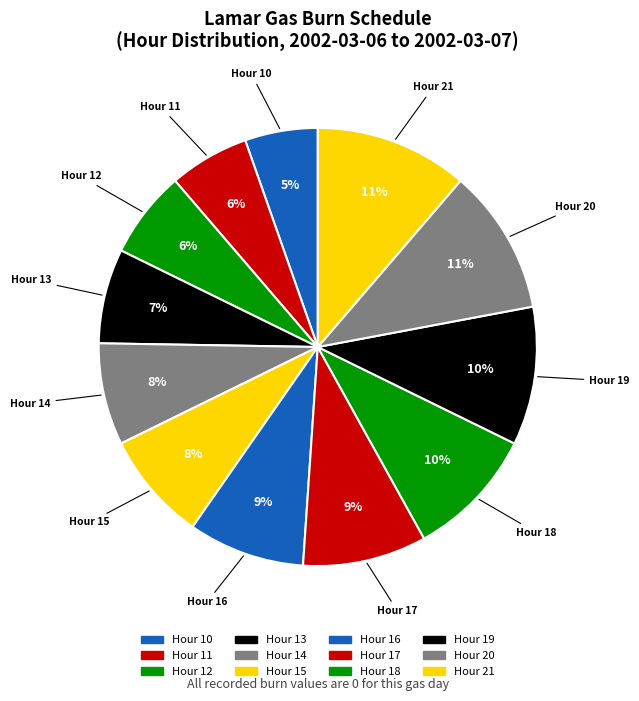

What percentage is the Hour 21 slice, to the nearest percent?

11%